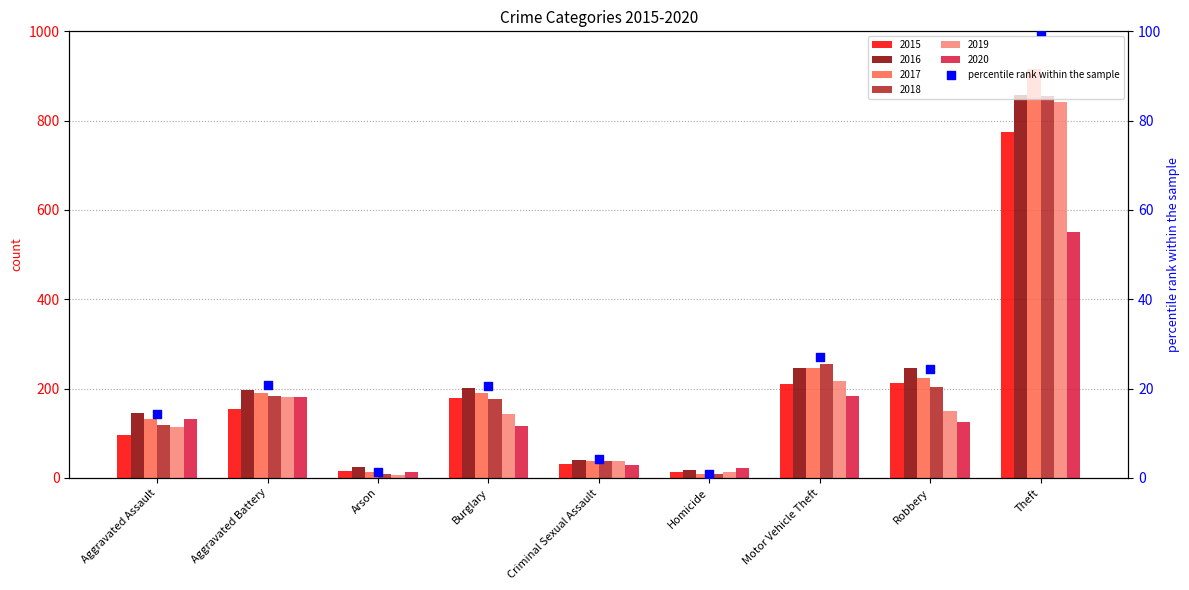

Approximately how many times larger is the value at Aggravated Battery compared to Burglary?

1.0